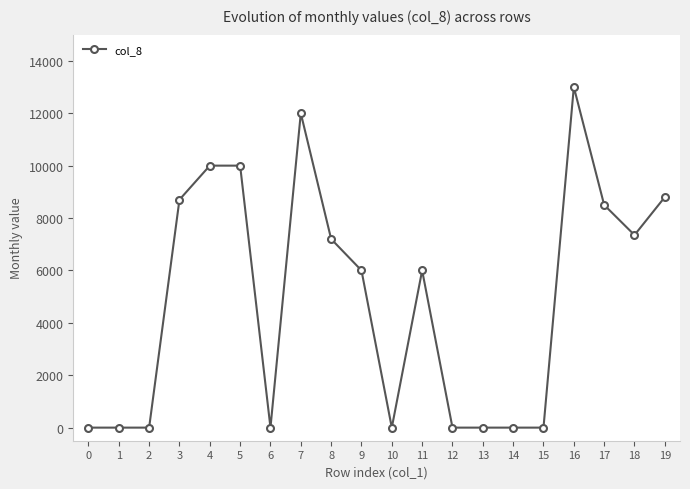

How many lines are shown in the chart?

1